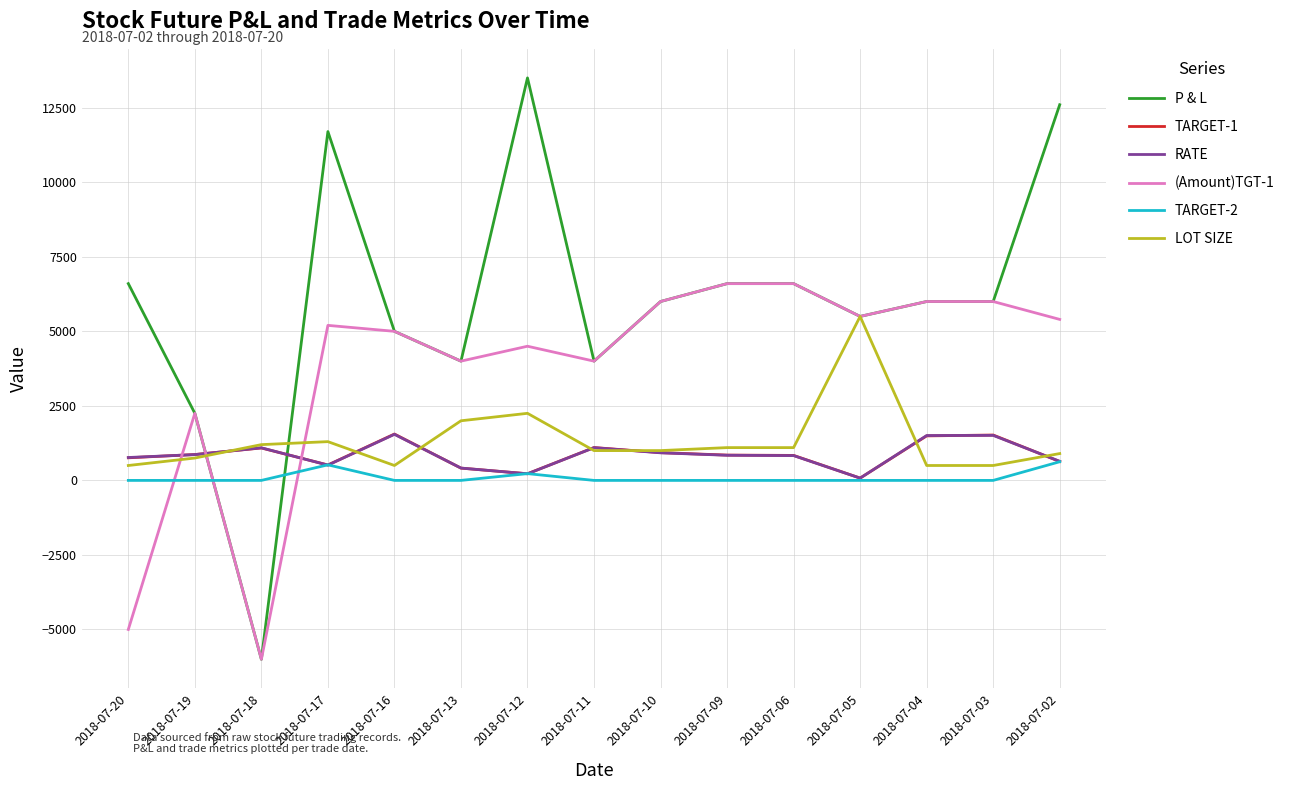

Which series changed the most between 2018-07-12 and 2018-07-09?

P & L